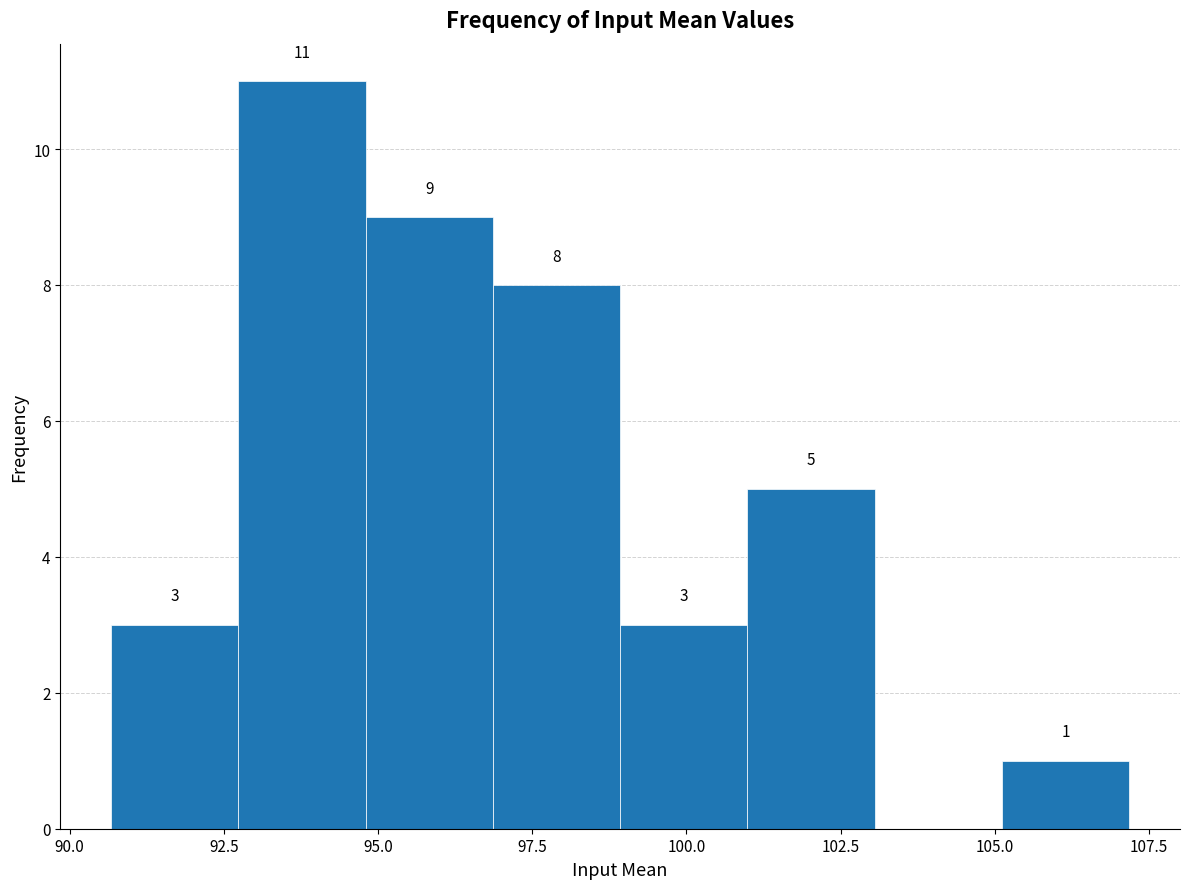

Which range on the x-axis has the tallest bar?

92.5 to 95.0